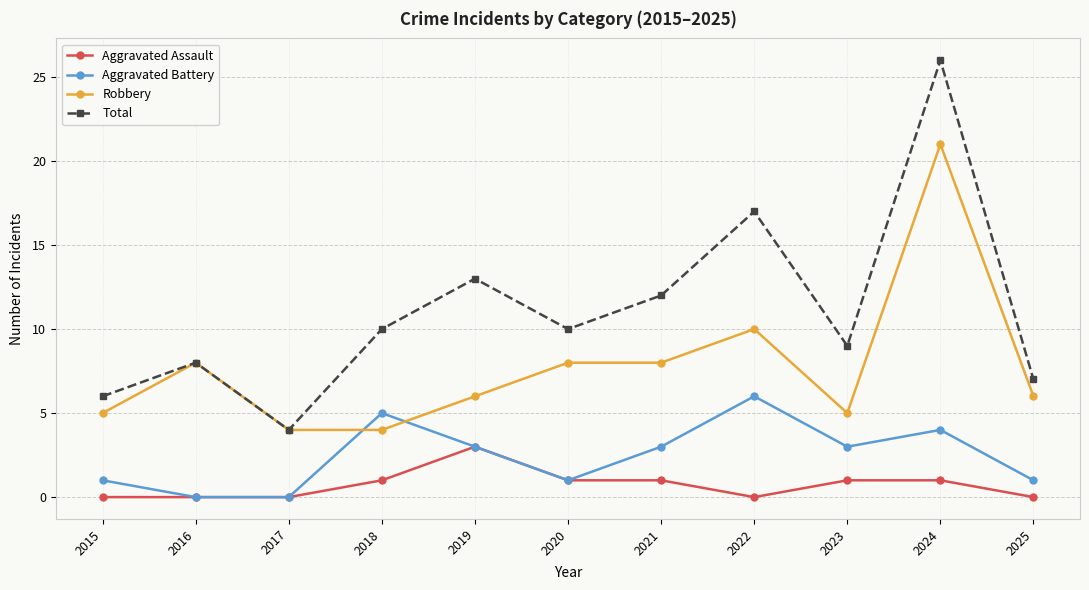

Is it true that Aggravated Assault equals 0 at 2018?

False